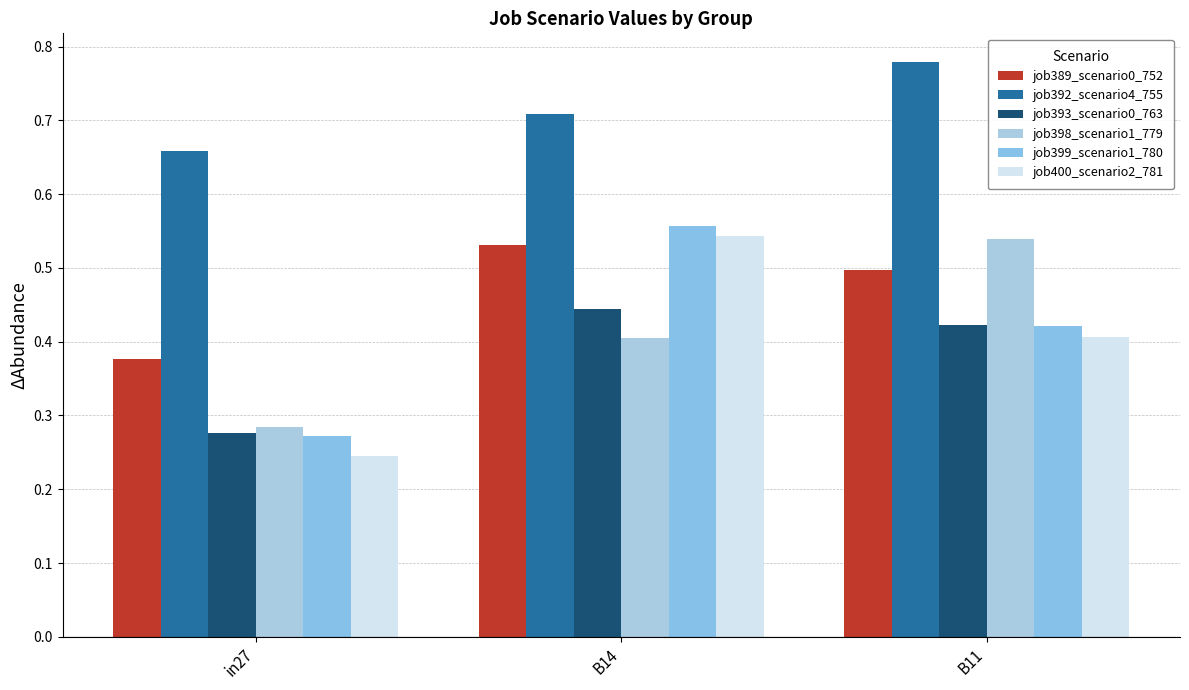

Reading left to right, what are all the values shown in this chart?

job389_scenario0_752: 0.4	0.5	0.5
job392_scenario4_755: 0.7	0.7	0.8
job393_scenario0_763: 0.3	0.4	0.4
job398_scenario1_779: 0.3	0.4	0.5
job399_scenario1_780: 0.3	0.6	0.4
job400_scenario2_781: 0.2	0.5	0.4